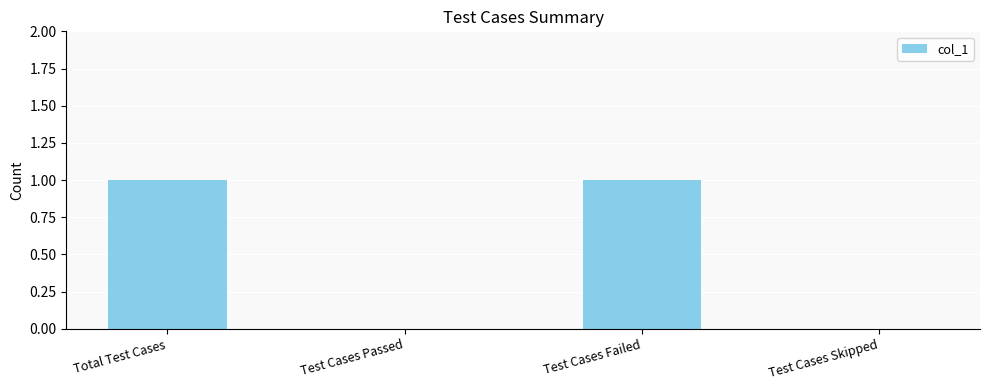

What is the difference between the values at Test Cases Failed and Test Cases Skipped?

1